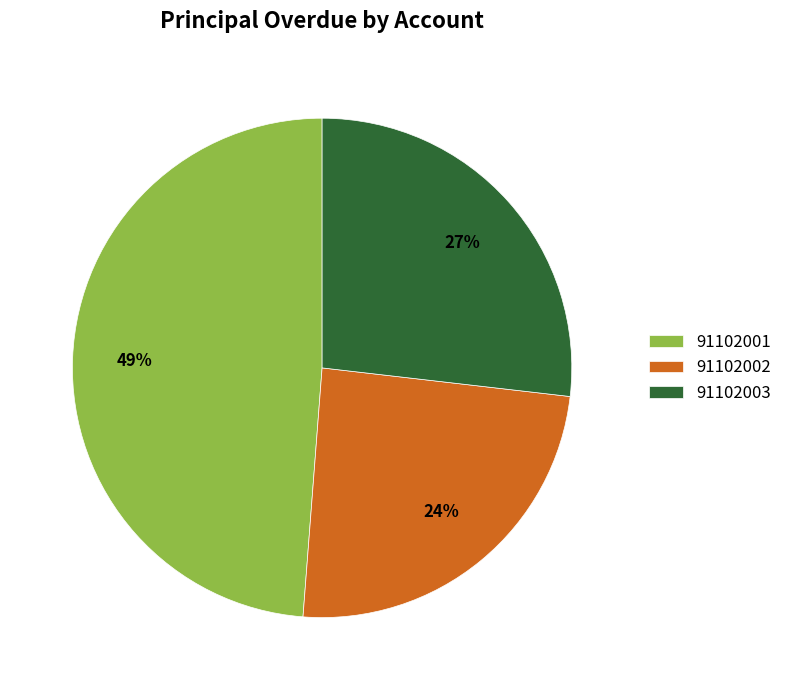

Which category has the smallest portion of the pie?

91102002